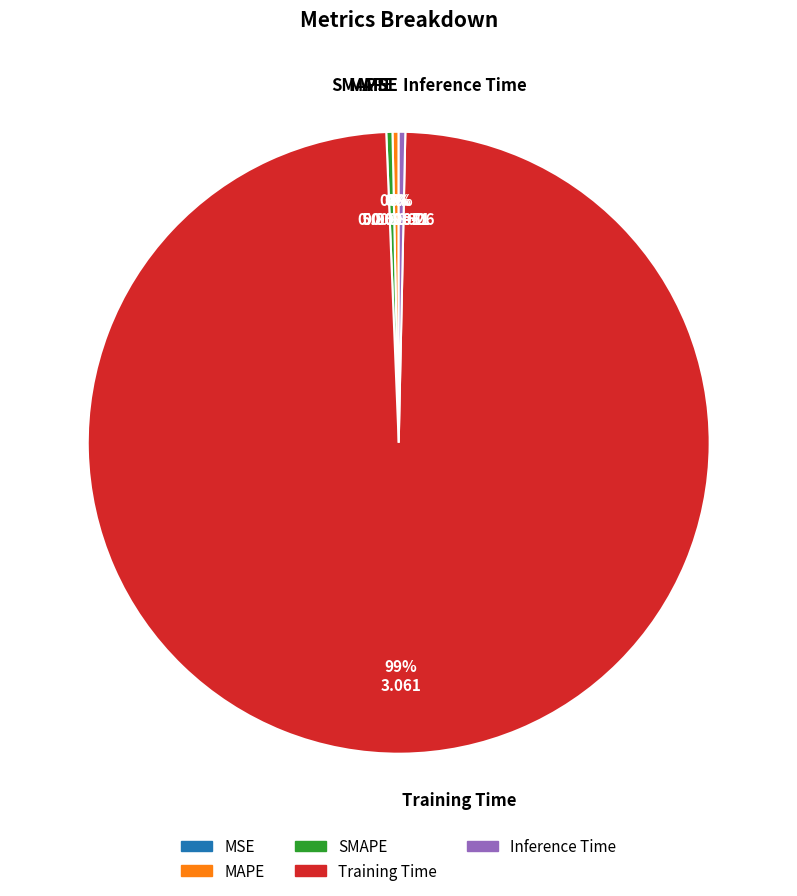

What is the largest slice in the pie chart?

Training Time